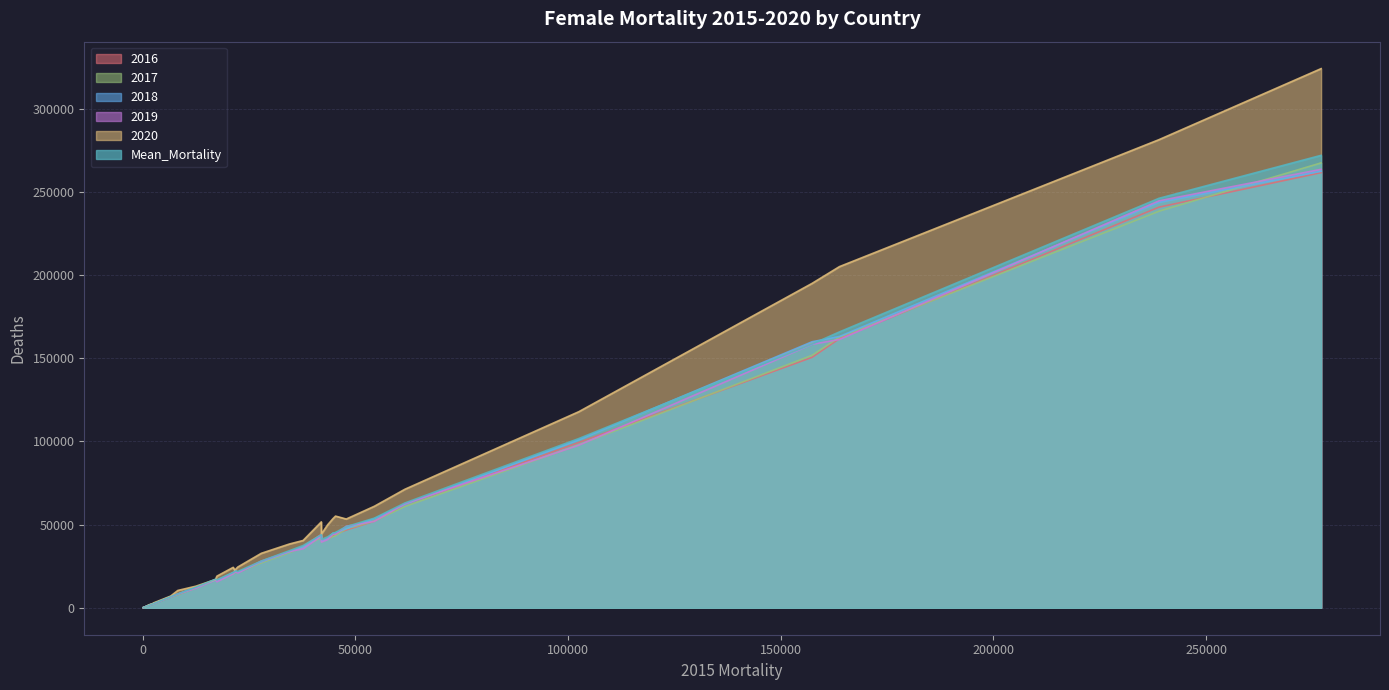

Rank the series by their maximum value, from highest to lowest.

2020, Mean_Mortality, 2017, 2019, 2018, 2016